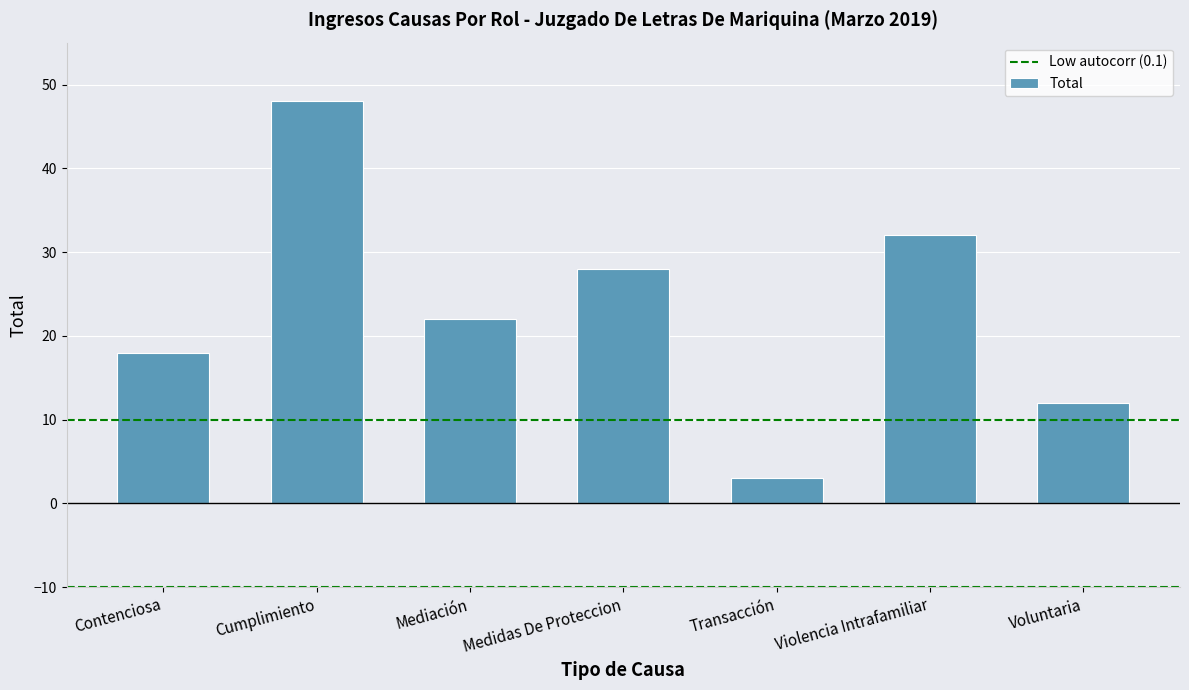

True or false: the data shows 27 at Contenciosa.

False